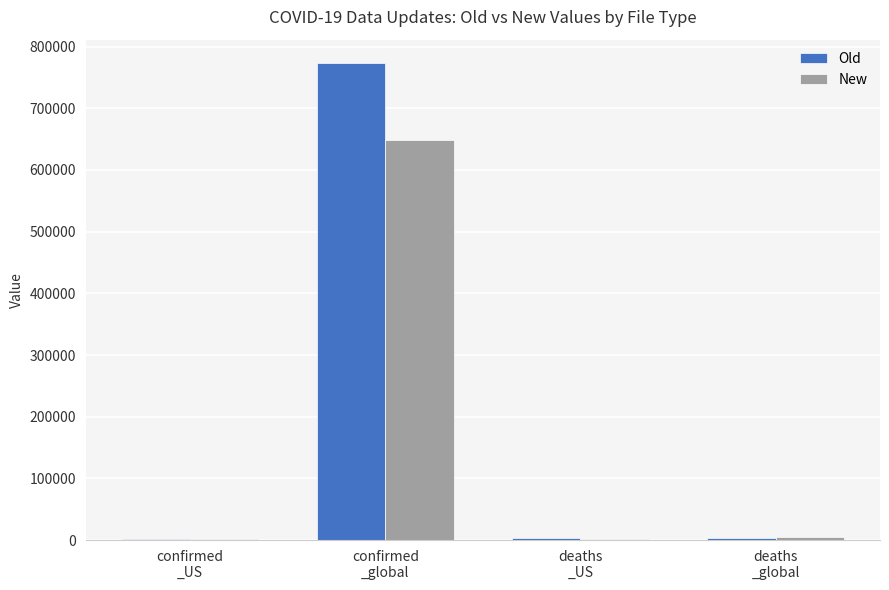

What is the greatest value displayed?

772572